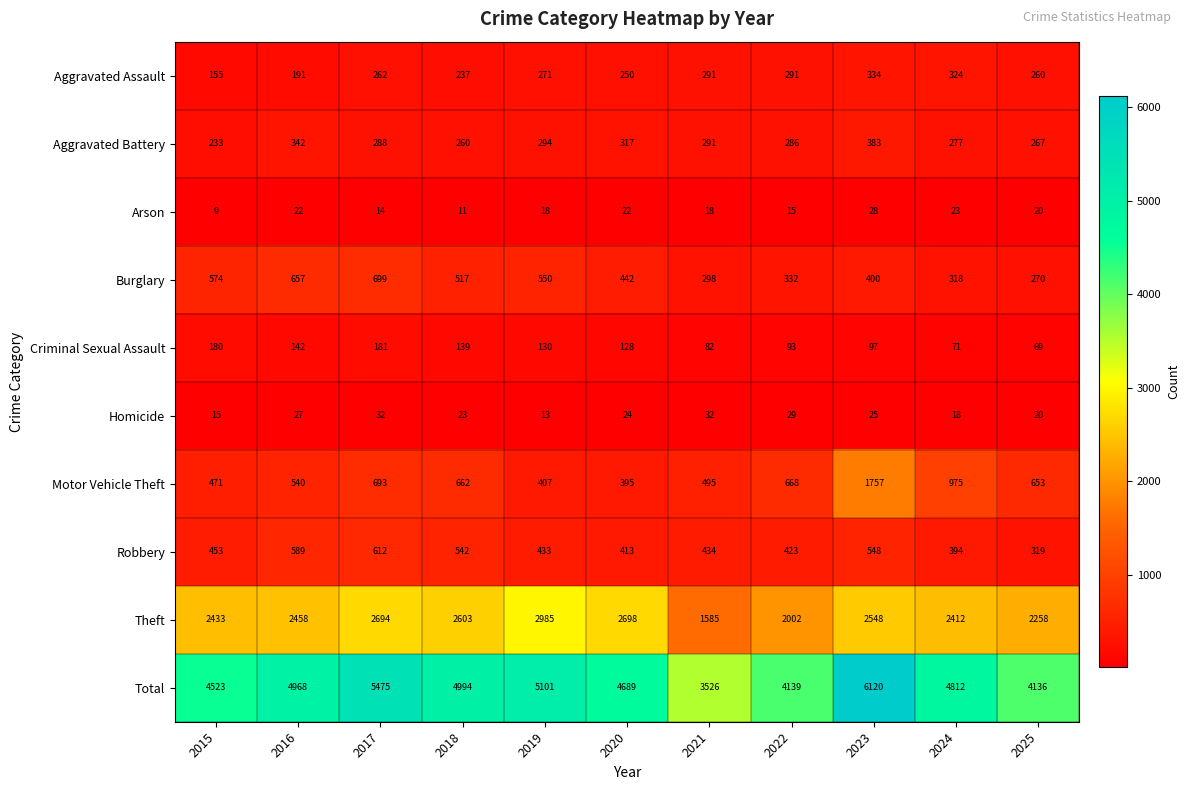

The Burglary series shows 864 at 2019. True or false?

False